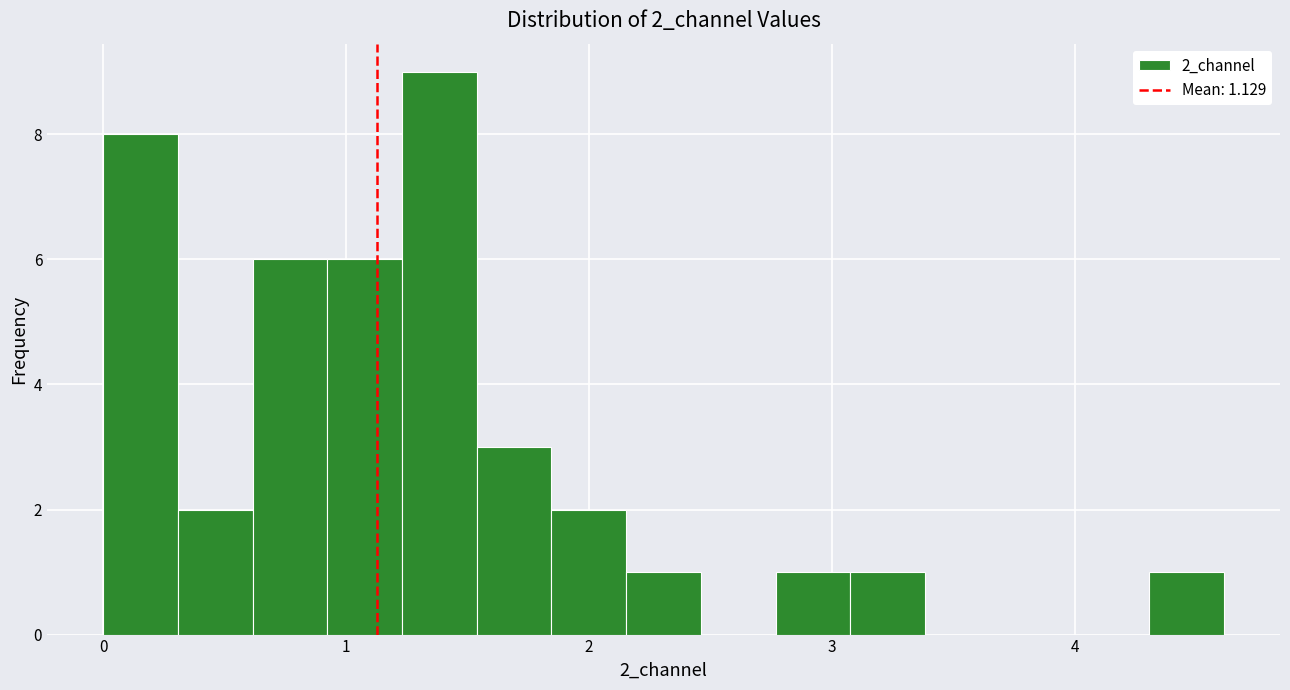

Read against the x-axis, roughly where is the centre of the tallest bar?

1.4